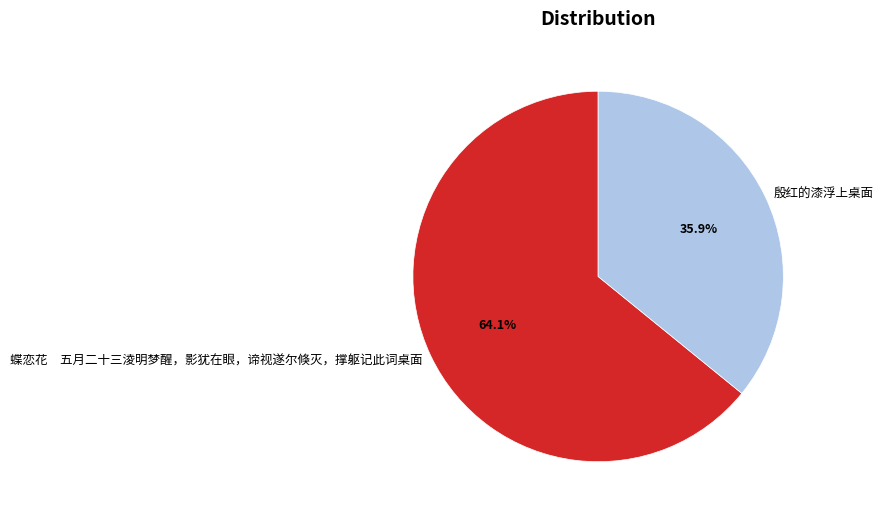

Which has a higher value, 蝶恋花 五月二十三淩明梦醒，影犹在眼，谛视遂尔倏灭，撑躯记此词桌面 or 殷红的漆浮上桌面?

蝶恋花 五月二十三淩明梦醒，影犹在眼，谛视遂尔倏灭，撑躯记此词桌面